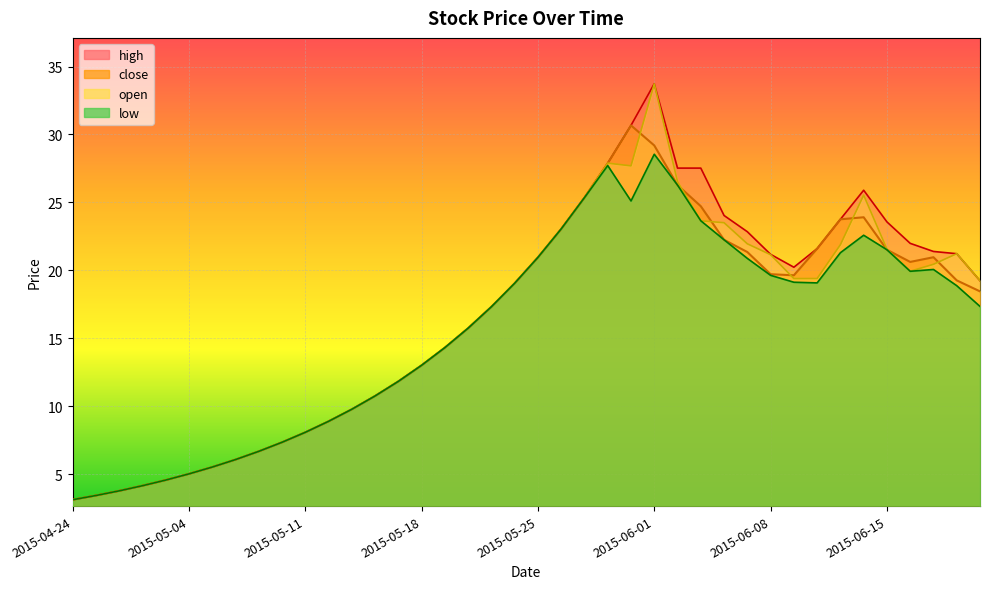

True or false: low and open cross at least once.

False